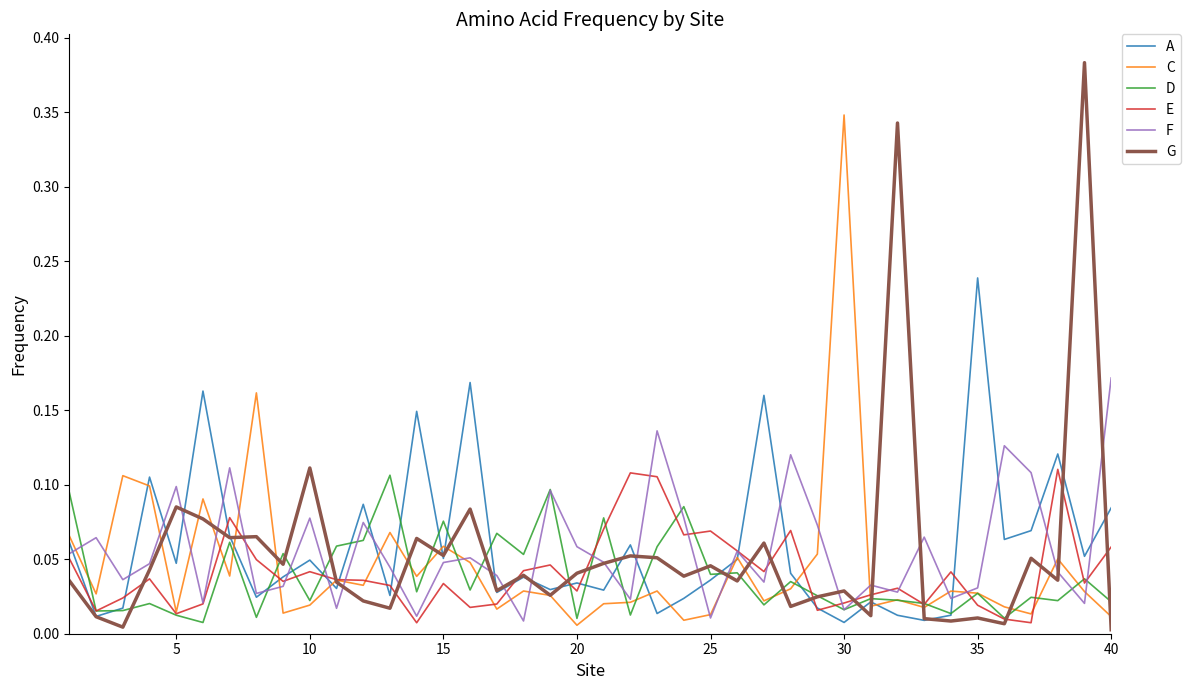

Is this an area chart (filled region under the line)?

No